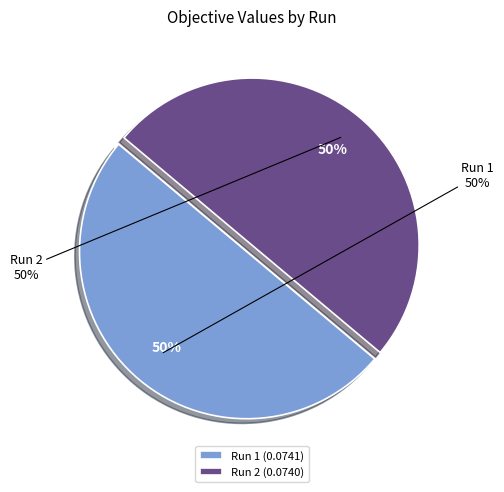

What percentage is the Run 1 slice, to the nearest percent?

50%